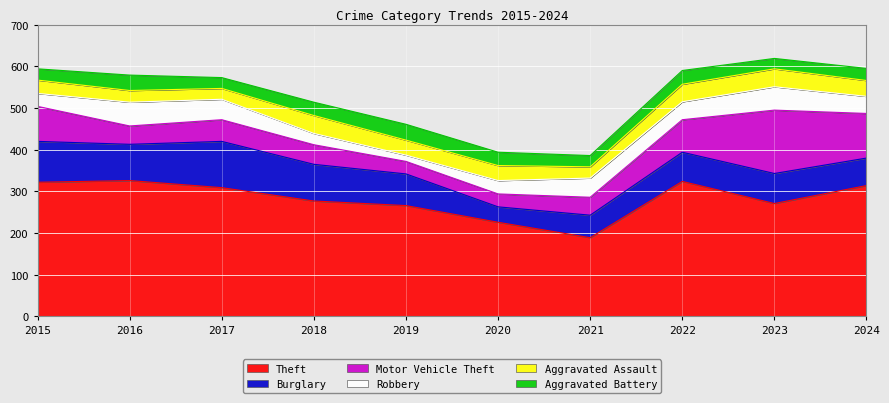

At which label does Robbery reach its peak?

2016